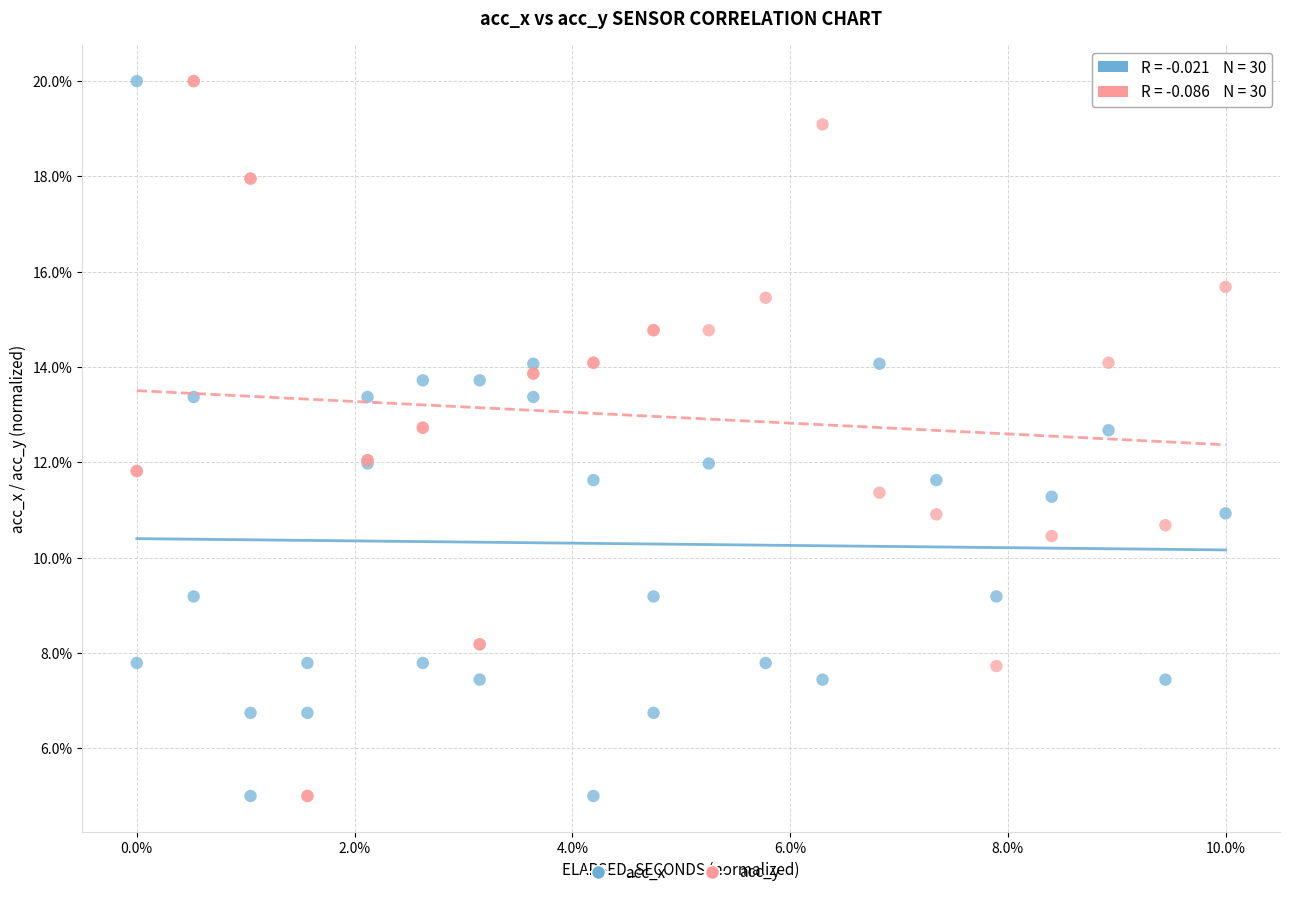

What is the X range (max minus min) for the scatter plot?

10.0